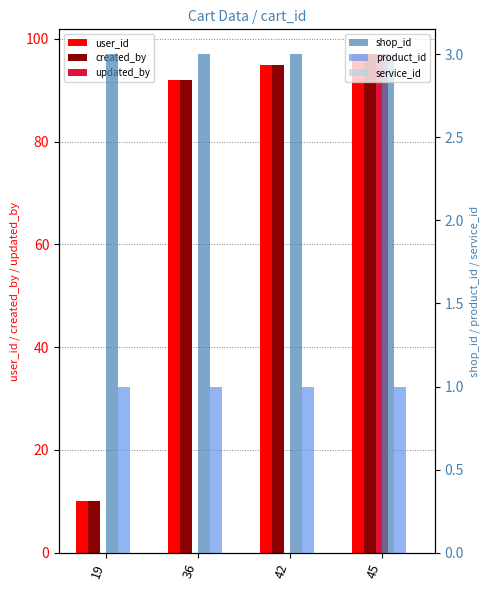

Reading left to right, what are all the values shown in this chart?

user_id: 19=10	36=92	42=95	45=97
created_by: 19=10	36=92	42=95	45=97
updated_by: 19=0	36=0	42=0	45=97
shop_id: 19=3	36=3	42=3	45=3
product_id: 19=1	36=1	42=1	45=1
service_id: 19=0	36=0	42=0	45=0